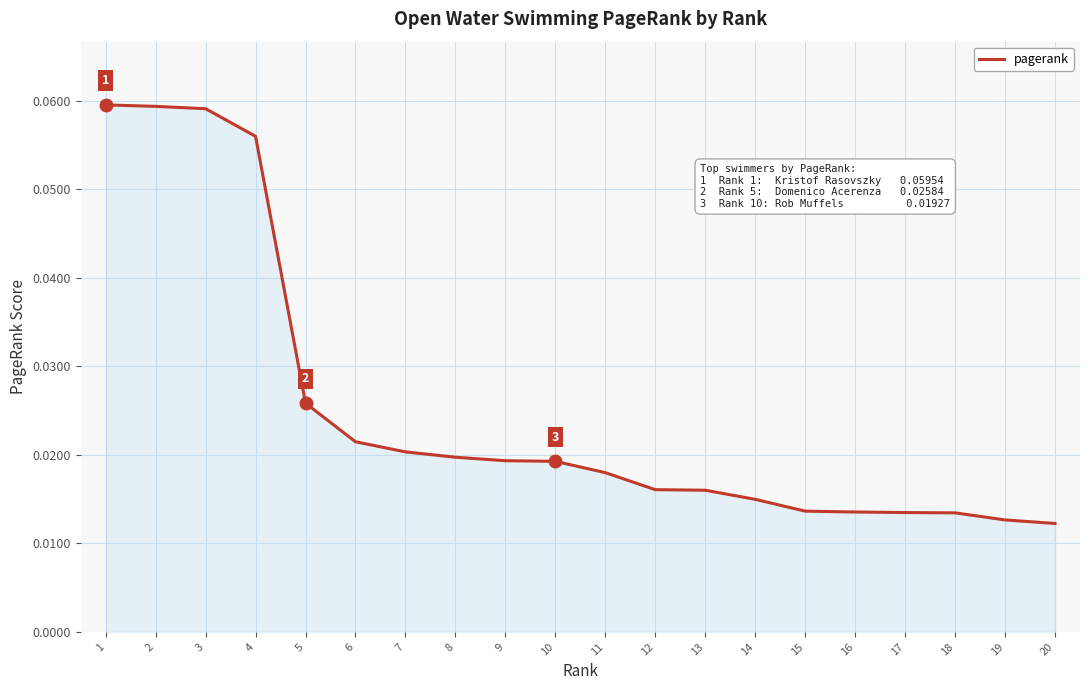

Between 7 and 15, which is larger?

7